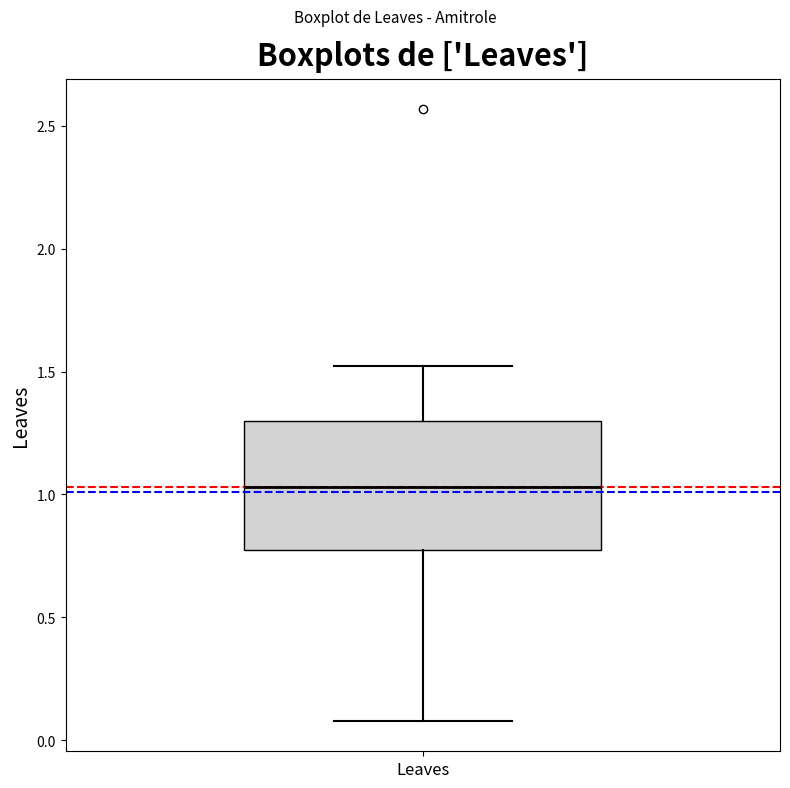

Transcribe this box plot: give where the median line is, the range the box spans, and where the two whiskers end, as read against the y-axis. The values are not printed on the chart, so give them approximately, as read against the axis.

median 1.05, box 0.75 to 1.30, whiskers 0.10 to 1.50